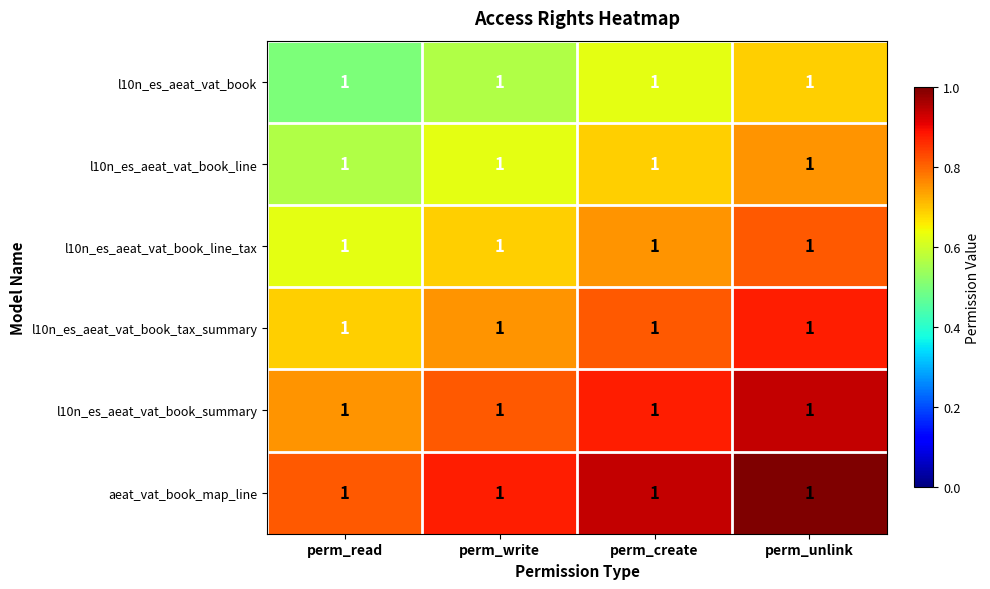

Reading left to right, what are all the values shown in this chart?

l10n_es_aeat_vat_book: perm_read=1.0	perm_write=1.0	perm_create=1.0	perm_unlink=1.0
l10n_es_aeat_vat_book_line: perm_read=1.0	perm_write=1.0	perm_create=1.0	perm_unlink=1.0
l10n_es_aeat_vat_book_line_tax: perm_read=1.0	perm_write=1.0	perm_create=1.0	perm_unlink=1.0
l10n_es_aeat_vat_book_tax_summary: perm_read=1.0	perm_write=1.0	perm_create=1.0	perm_unlink=1.0
l10n_es_aeat_vat_book_summary: perm_read=1.0	perm_write=1.0	perm_create=1.0	perm_unlink=1.0
aeat_vat_book_map_line: perm_read=1.0	perm_write=1.0	perm_create=1.0	perm_unlink=1.0